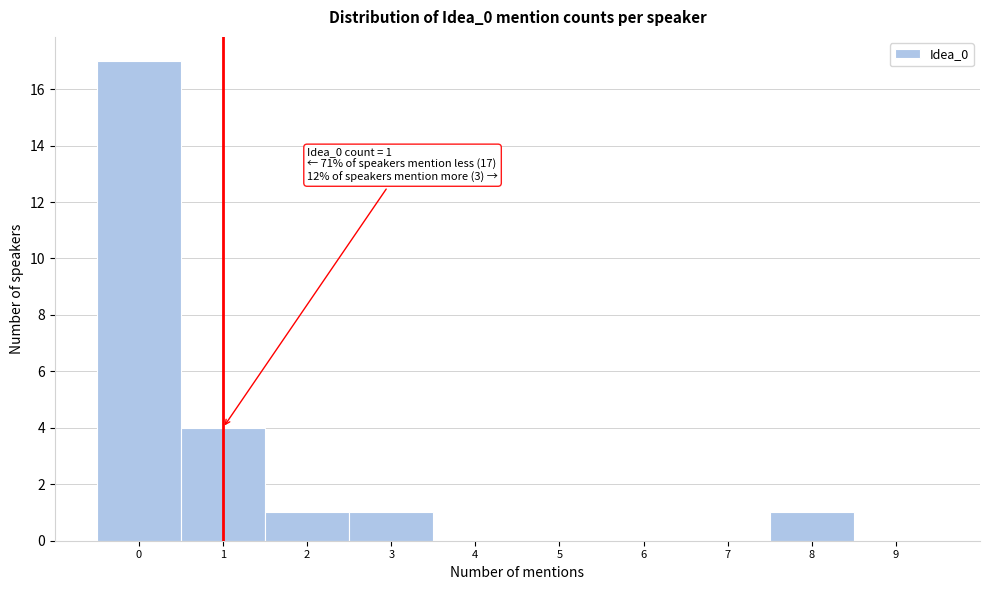

Reading left to right, what are all the values shown in this chart?

0=17	1=4	2=1	3=1	4=0	5=0	6=0	7=0	8=1	9=0